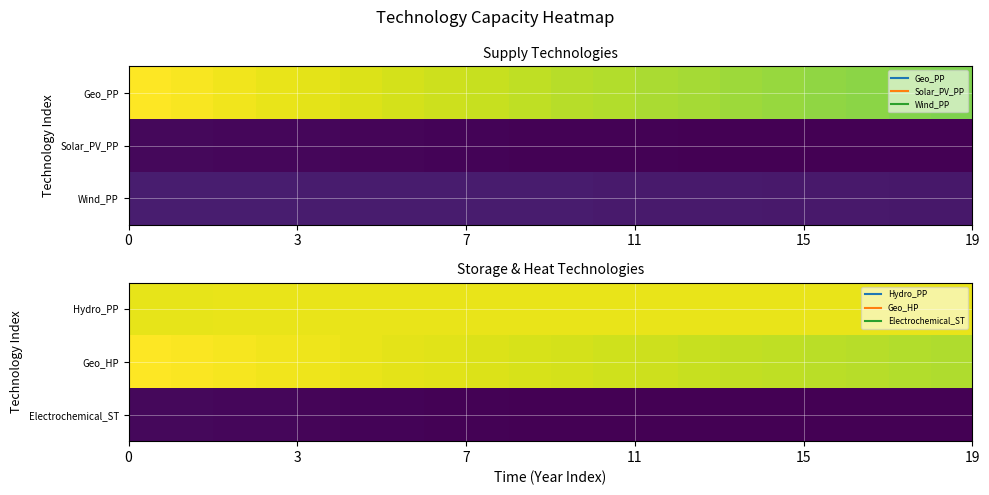

What is the smallest value displayed?

354249635.4